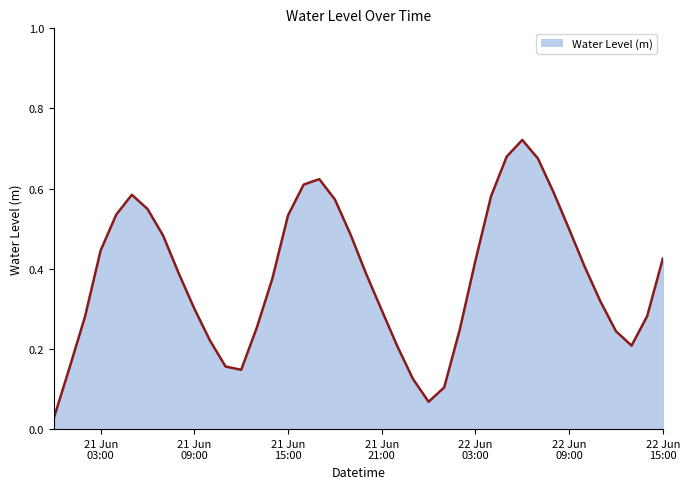

How many interior local valleys (lower than both neighbors) does the data have?

3